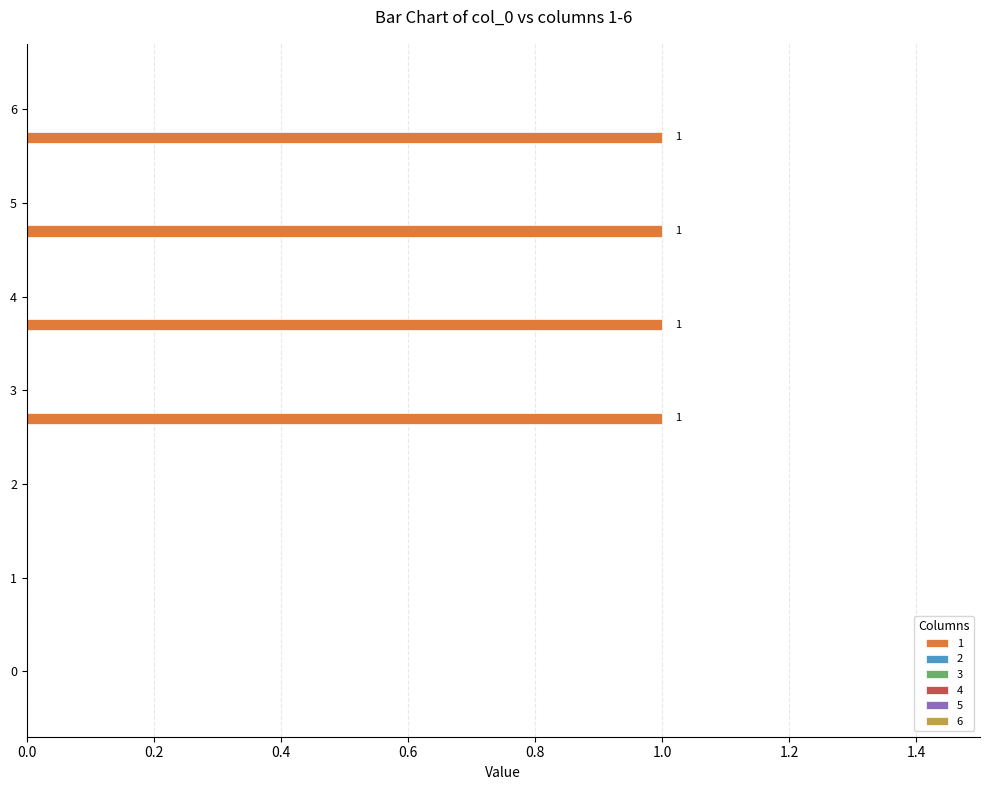

How many values are between 0 and 1?

7